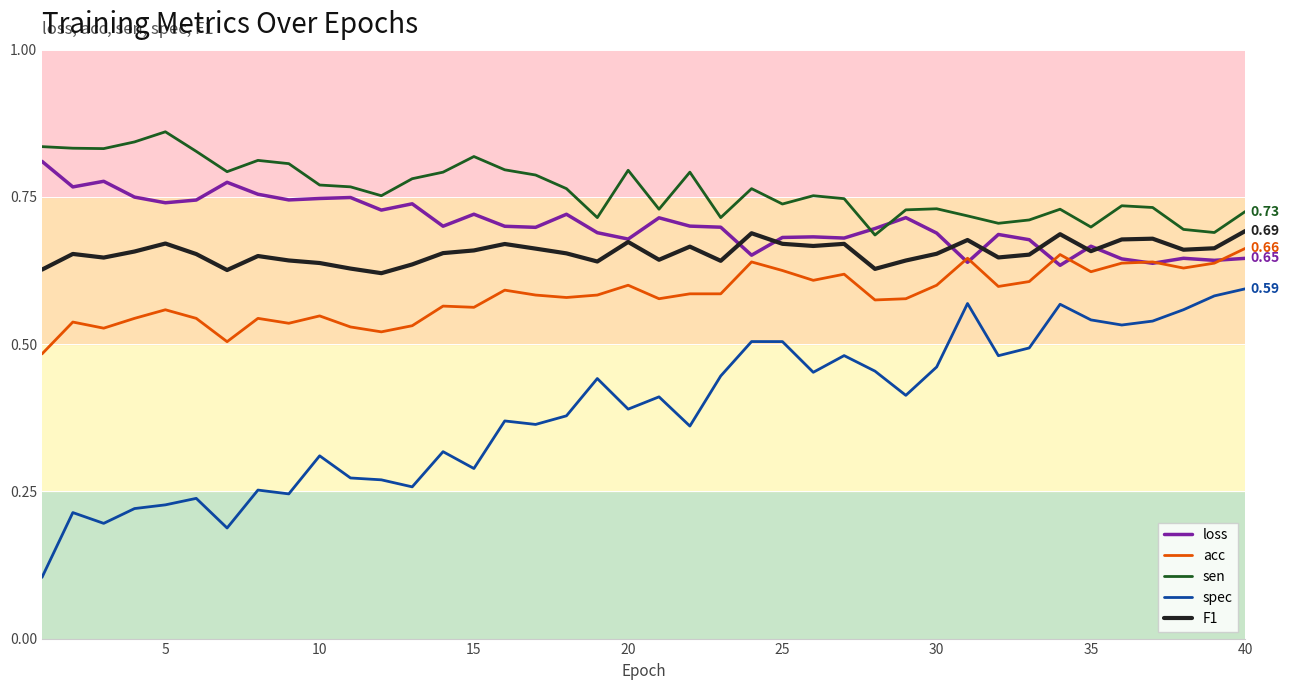

List the series in order of their peak value, lowest first.

spec, acc, F1, loss, sen